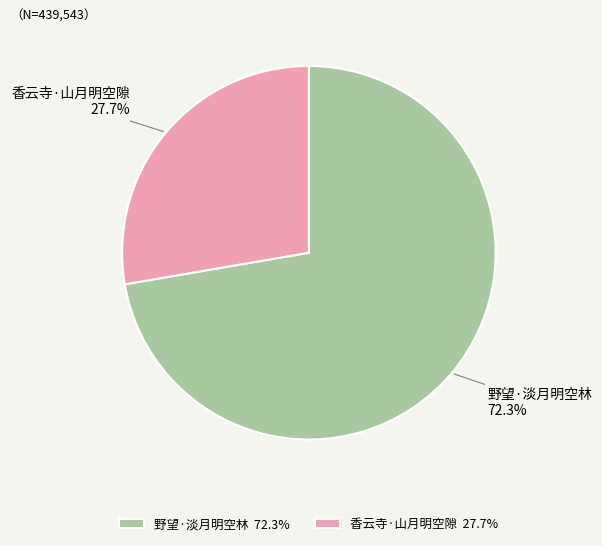

What percentage is the 野望·淡月明空林 slice, to the nearest percent?

72%